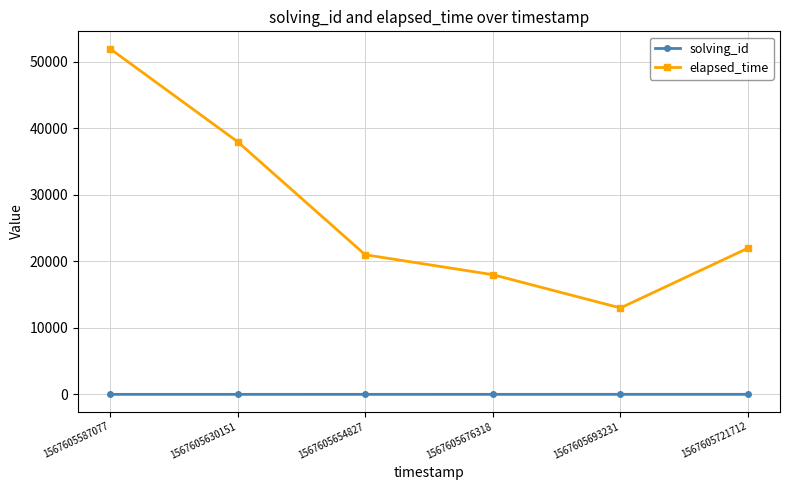

List the series in order of their overall mean, lowest first.

solving_id, elapsed_time